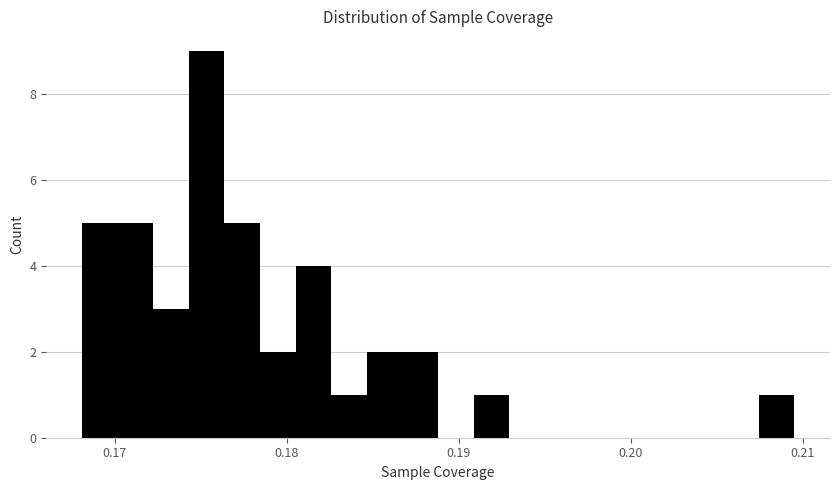

Around what value on the x-axis is the tallest bar? Give the approximate position of its centre, as read against the axis.

0.175